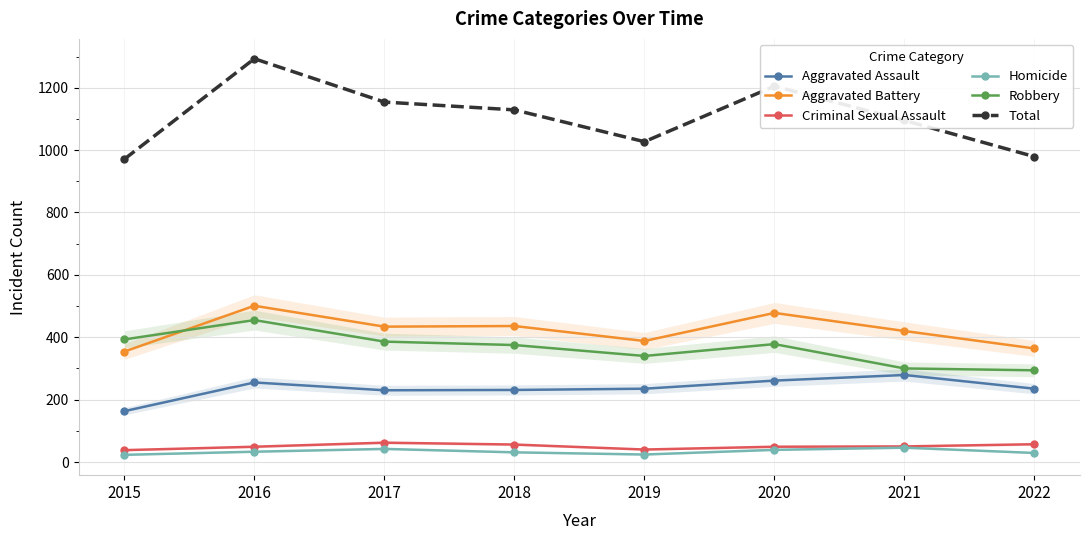

At how many categories does at least one series exceed 607?

8